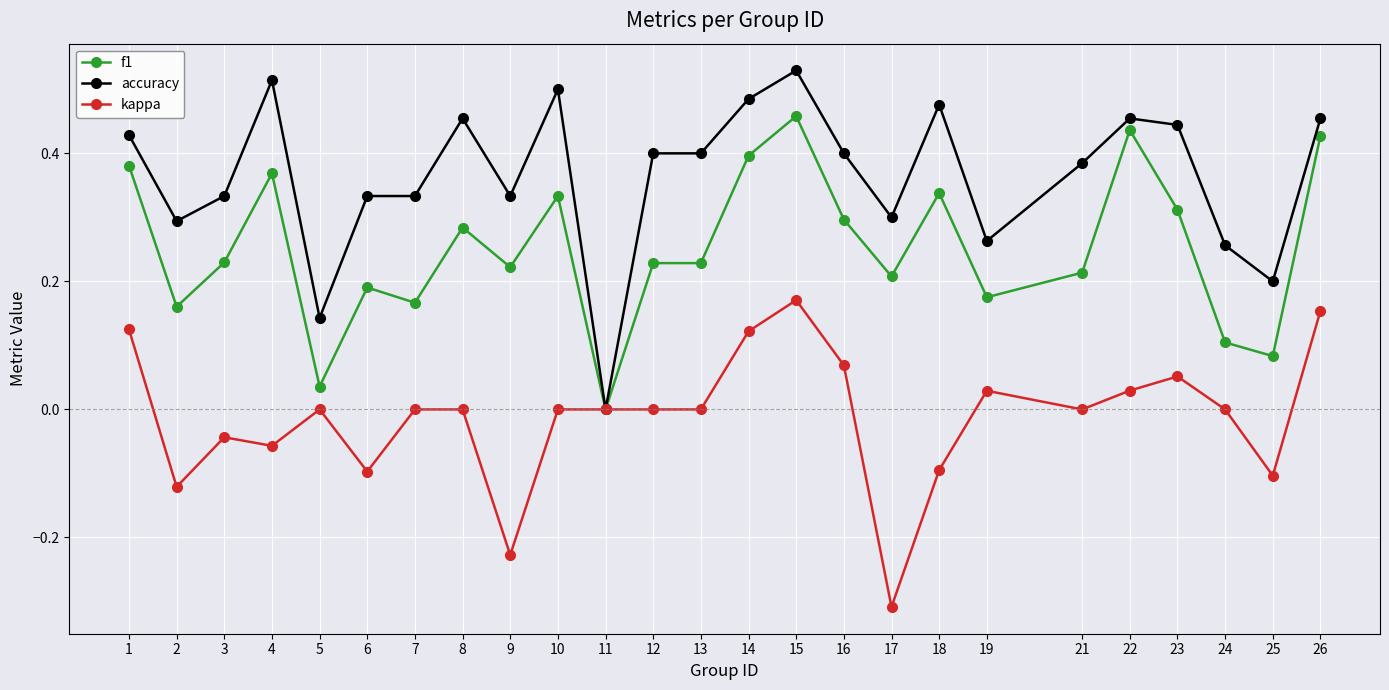

True or false: kappa has more than 0 points higher than both neighbors.

True